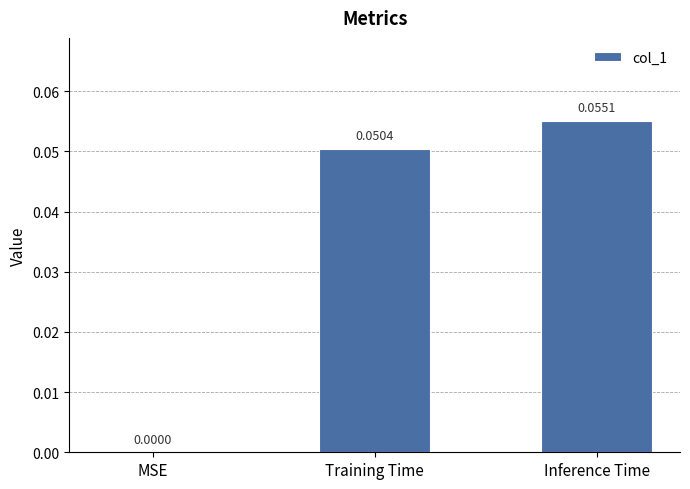

What is the change in value from MSE to Inference Time?

+0.1